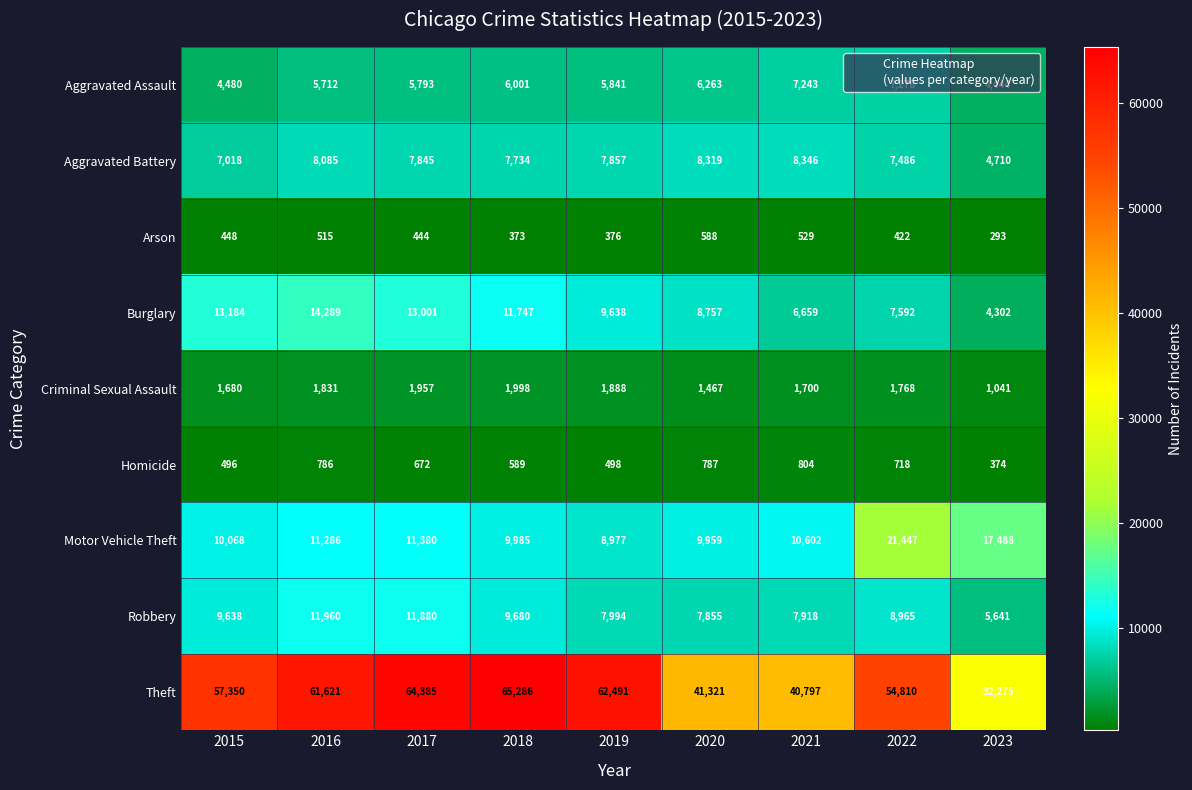

Rank the series by their maximum value, from highest to lowest.

Theft, Motor Vehicle Theft, Burglary, Robbery, Aggravated Battery, Aggravated Assault, Criminal Sexual Assault, Homicide, Arson